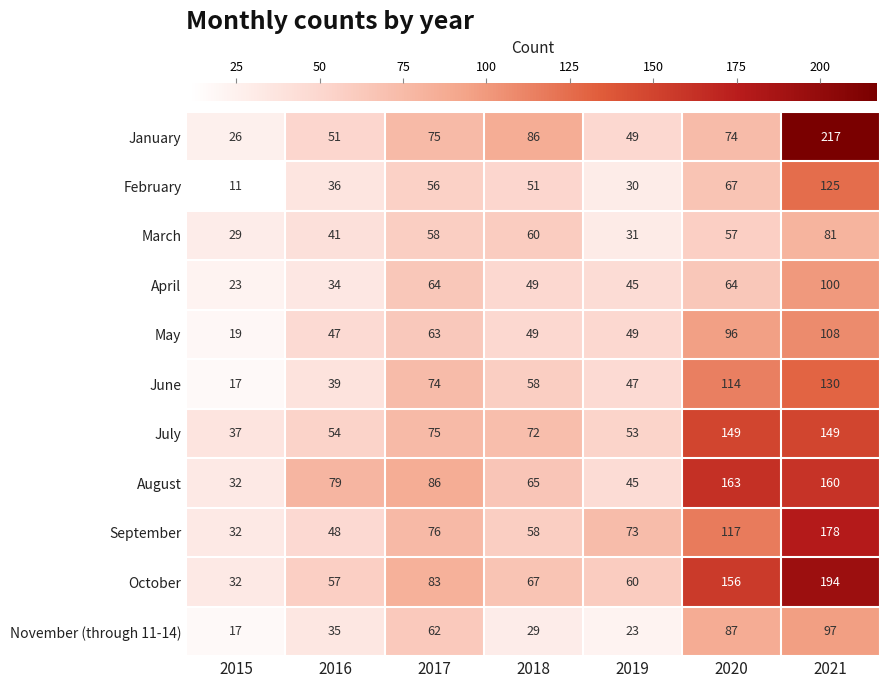

What is the difference between the highest and lowest values at 2017?

30